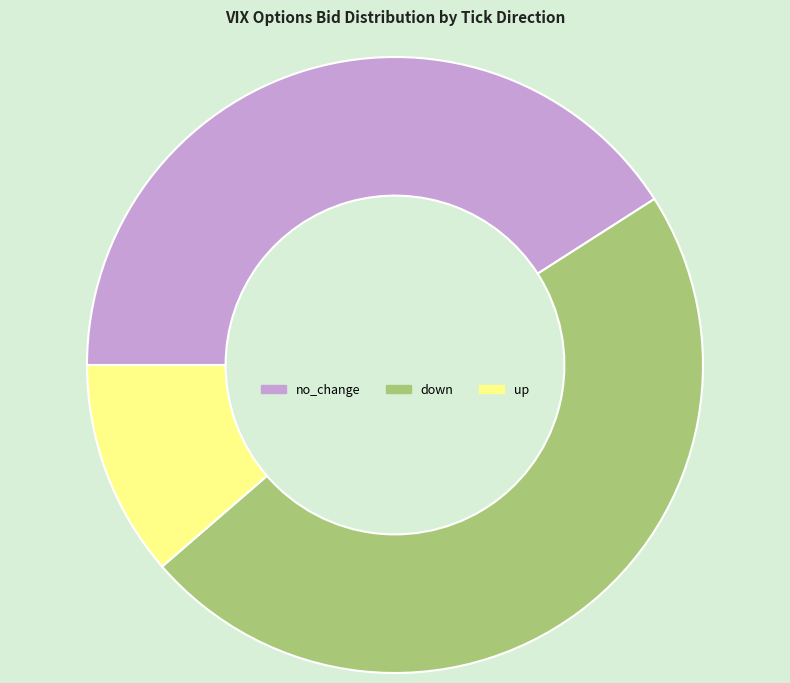

Count the number of slices in the pie.

3